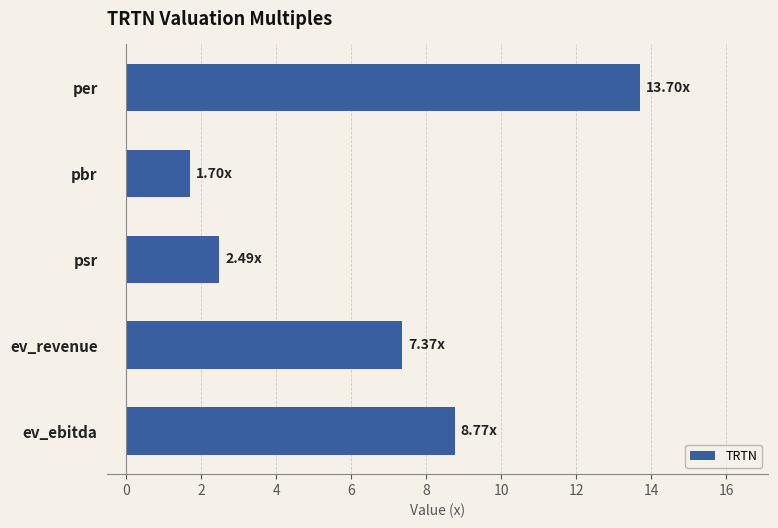

What is the ratio of the value at ev_revenue to the value at ev_ebitda?

0.8